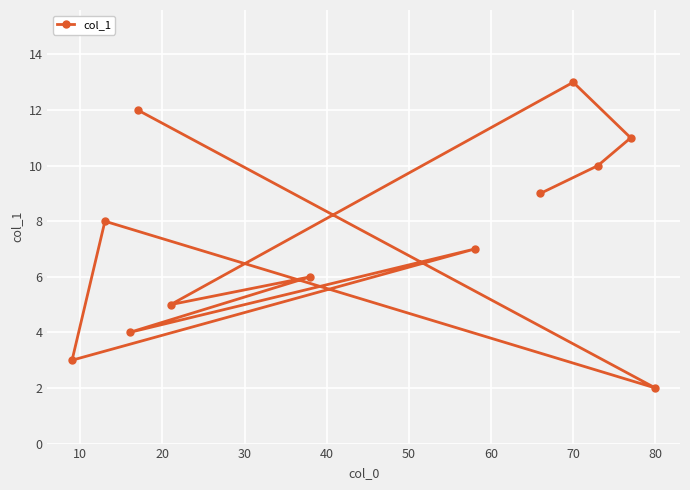

How many series are shown in this chart?

1